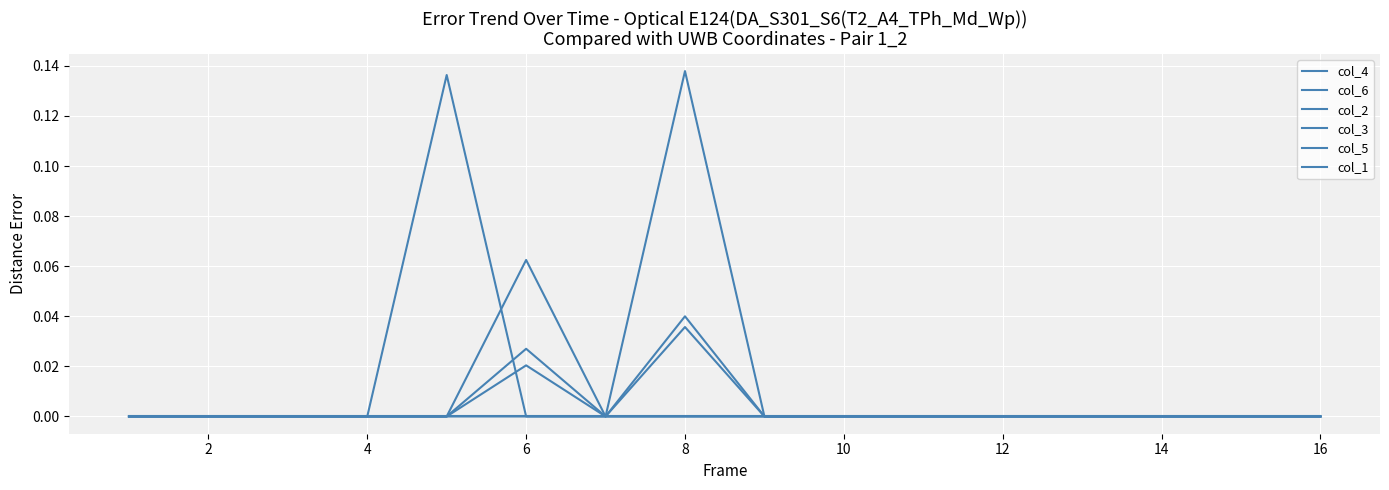

At which label does col_3 reach its peak?

6